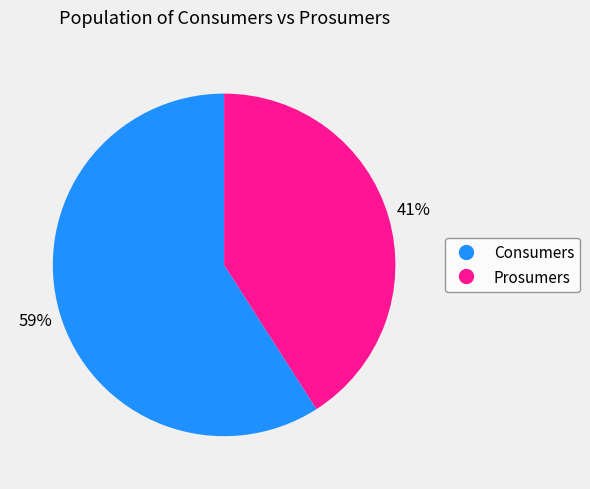

Count the number of slices in the pie.

2